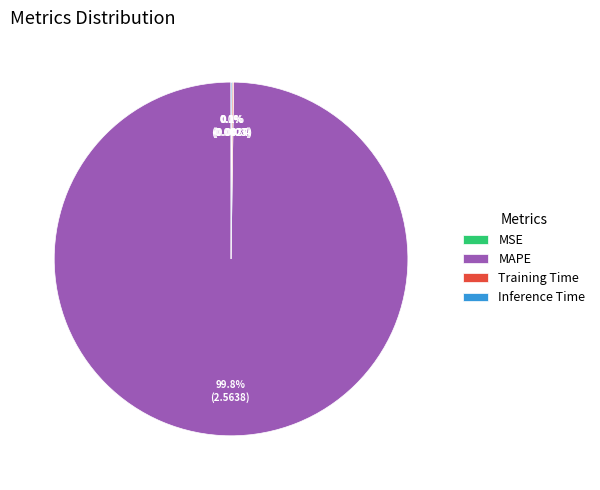

What portion of the pie excludes MAPE?

0.2%